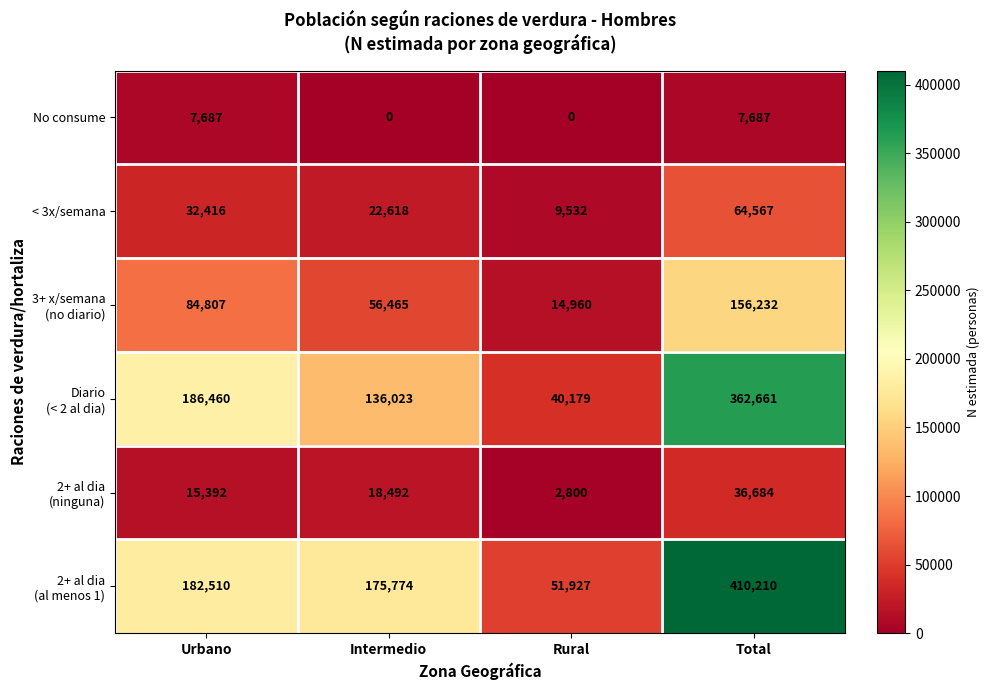

At how many categories does at least one series exceed 90269?

3